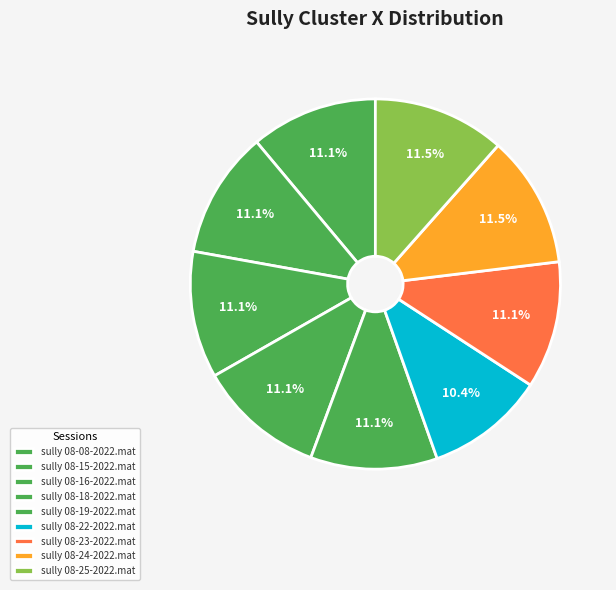

Does sully 08-18-2022.mat account for over 50% of the chart?

No